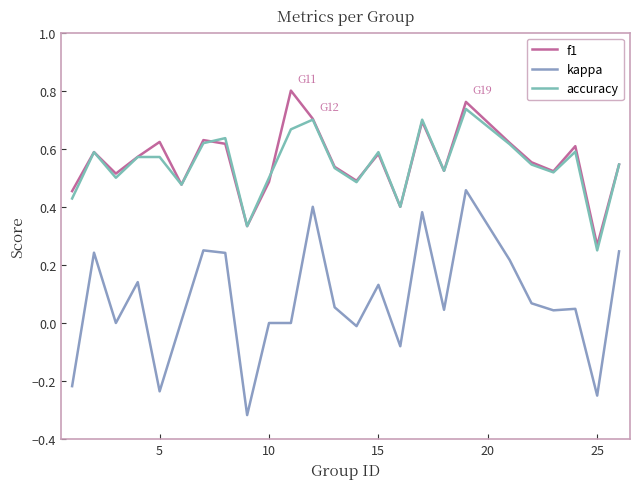

True or false: accuracy and kappa cross at least once.

False